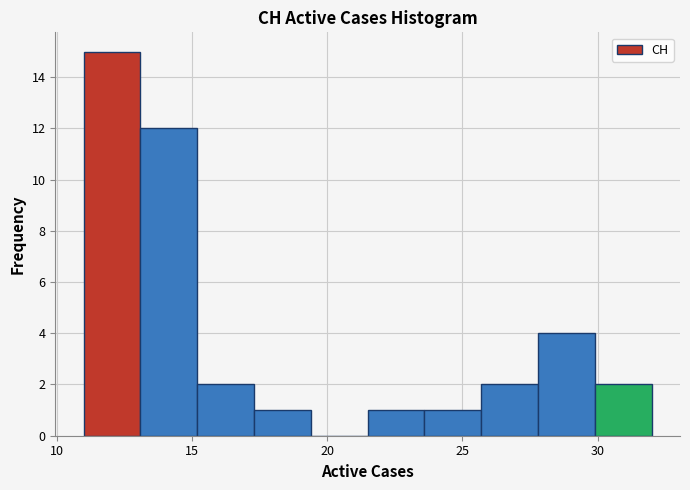

Which range on the x-axis has the tallest bar?

11.0 to 13.1